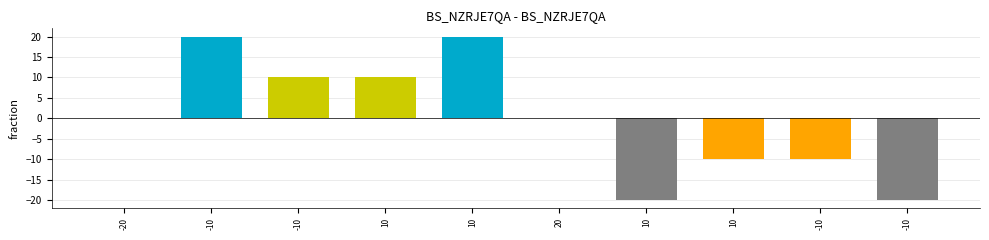

What is the label of the 9th bar from the right?

-10